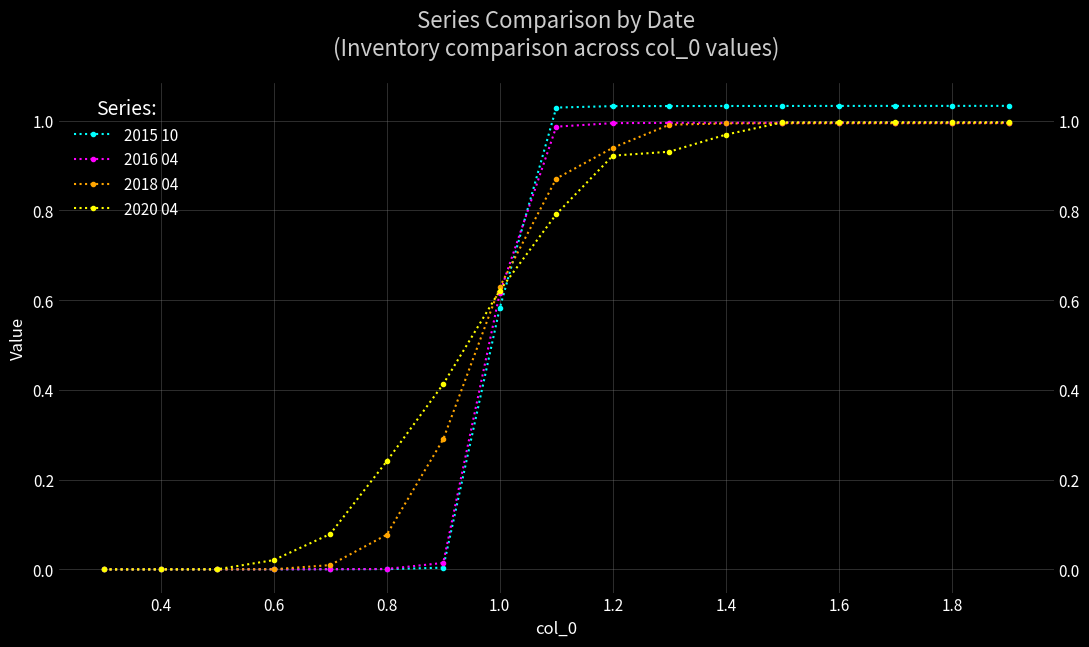

True or false: 2020 04 has more than 1 points higher than both neighbors.

False